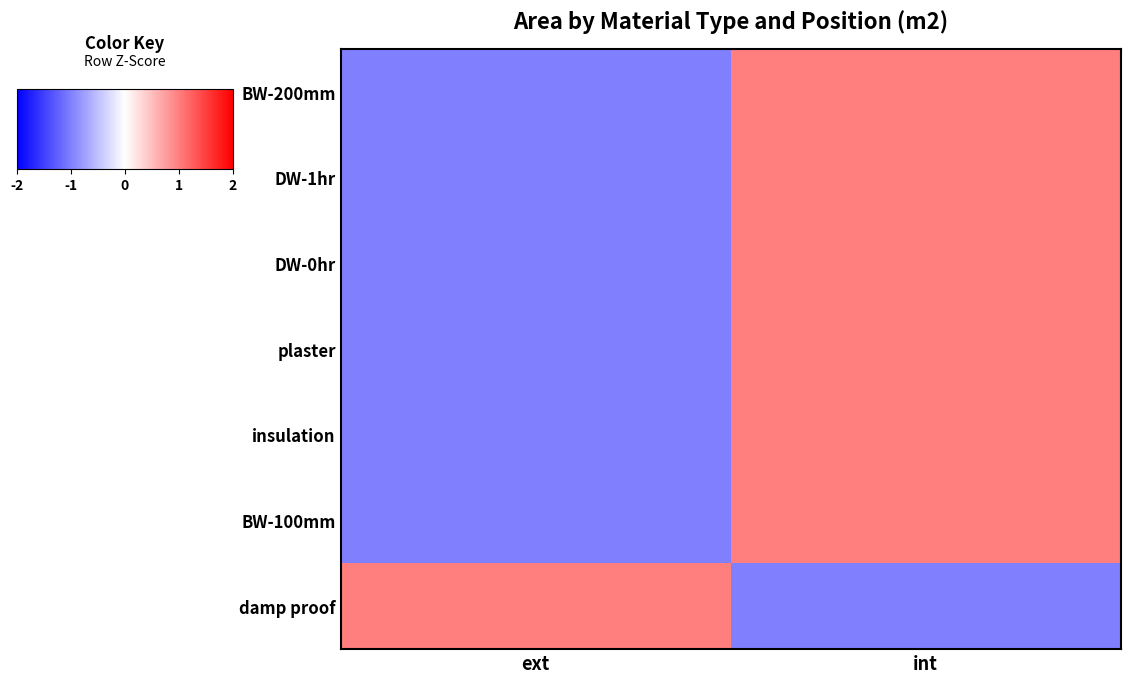

Reading left to right, what are all the values shown in this chart?

BW-200mm: ext=-1.0	int=1.0
DW-1hr: ext=-1.0	int=1.0
DW-0hr: ext=-1.0	int=1.0
plaster: ext=-1.0	int=1.0
insulation: ext=-1.0	int=1.0
BW-100mm: ext=-1.0	int=1.0
damp proof: ext=1.0	int=-1.0